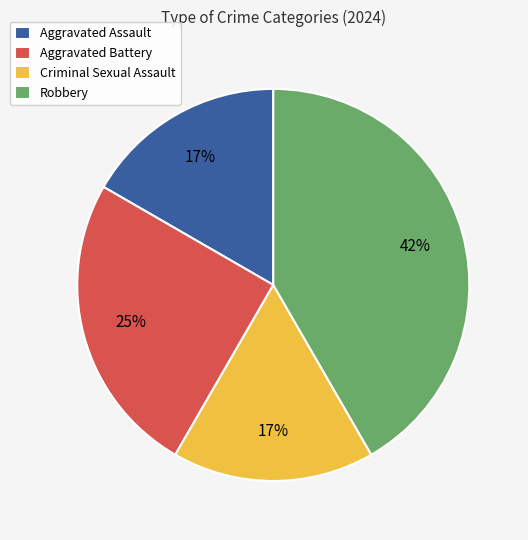

What percentage is the Criminal Sexual Assault slice, to the nearest percent?

17%